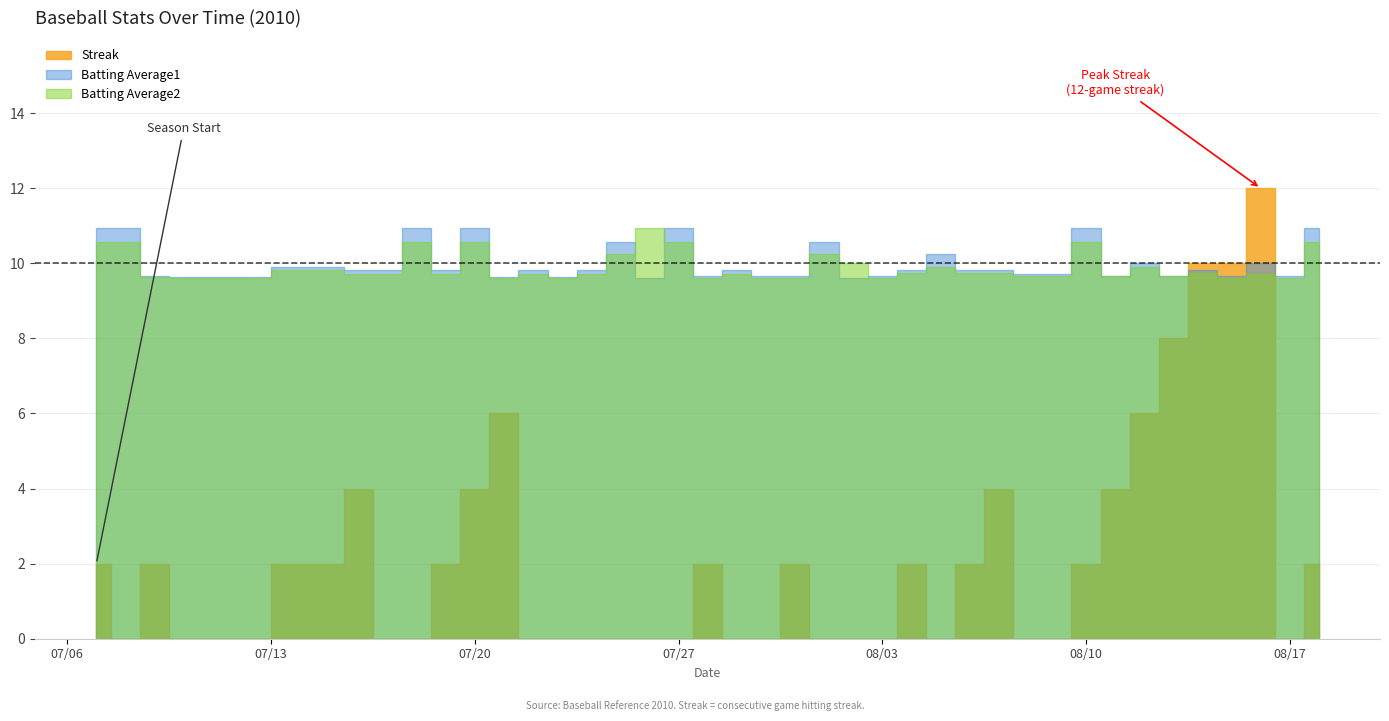

In Batting Average2, how many points are higher than both neighbors (excluding endpoints)?

12